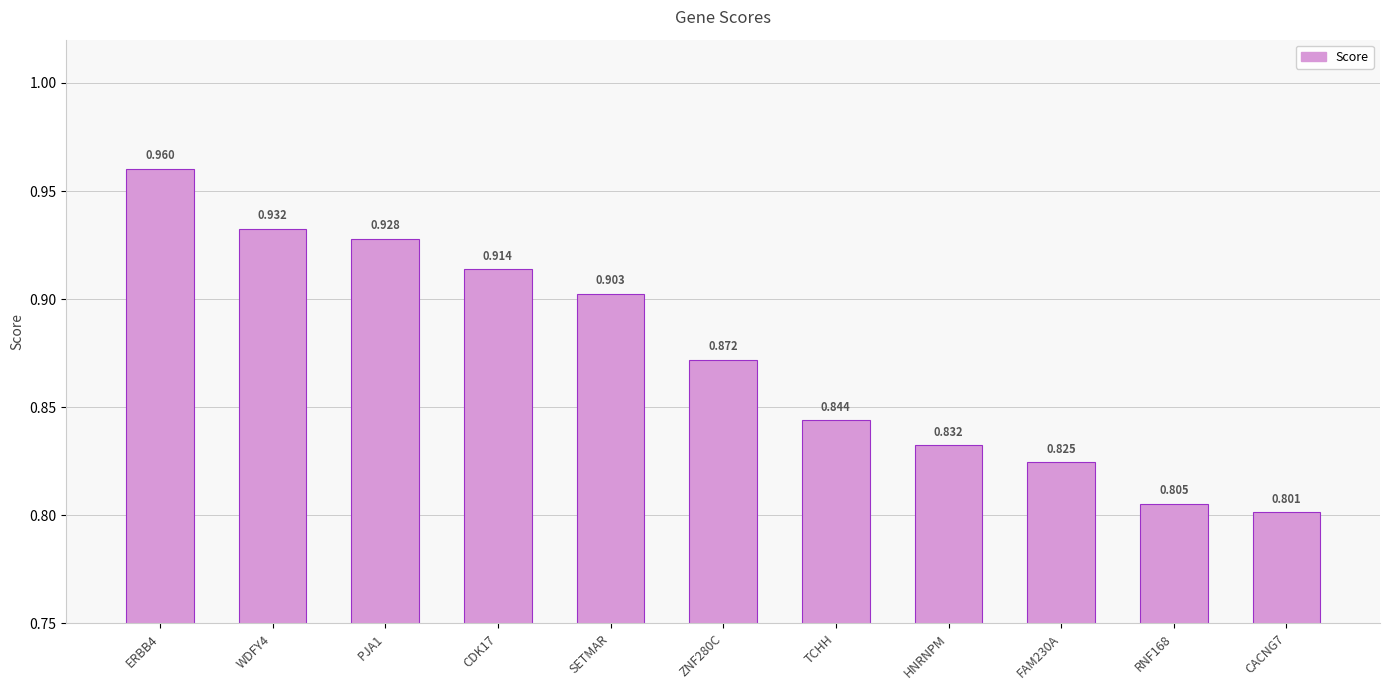

List the labels in order of value, smallest first.

CACNG7, RNF168, FAM230A, HNRNPM, TCHH, ZNF280C, SETMAR, CDK17, PJA1, WDFY4, ERBB4